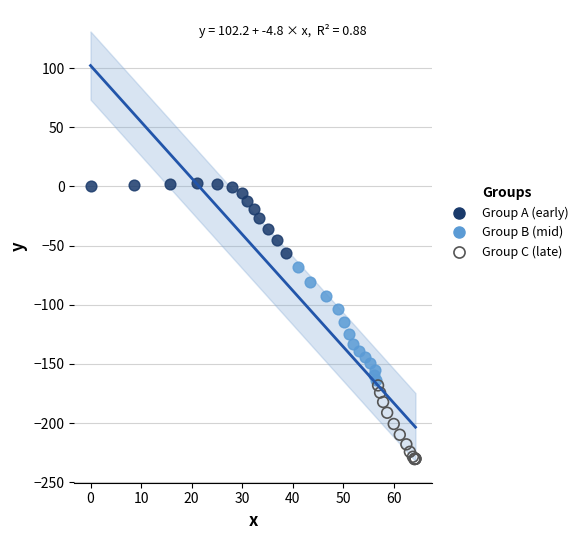

Which series contains the highest Y value?

Group A (early)